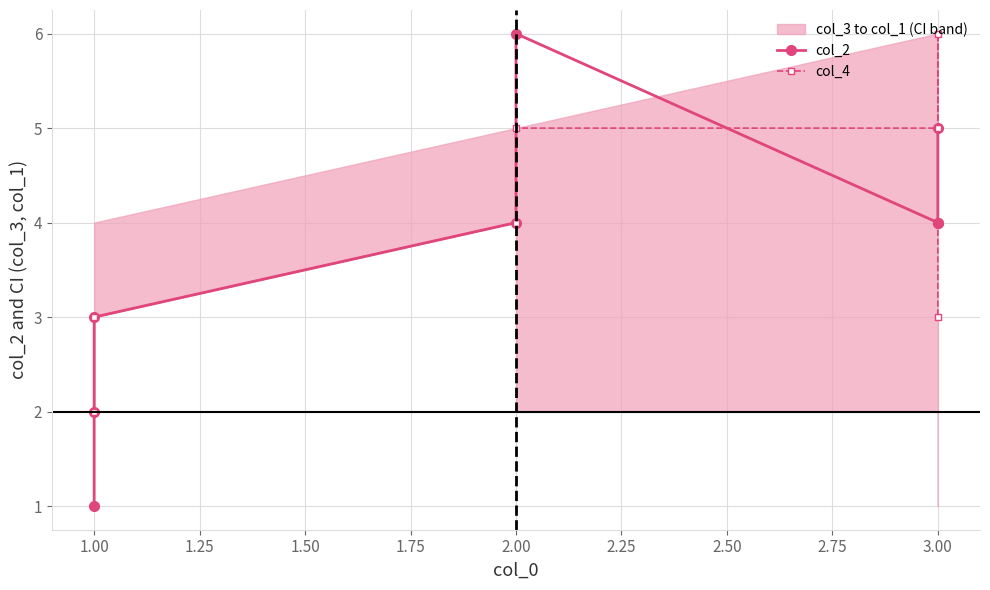

What is the average value of the col_2 series?

4